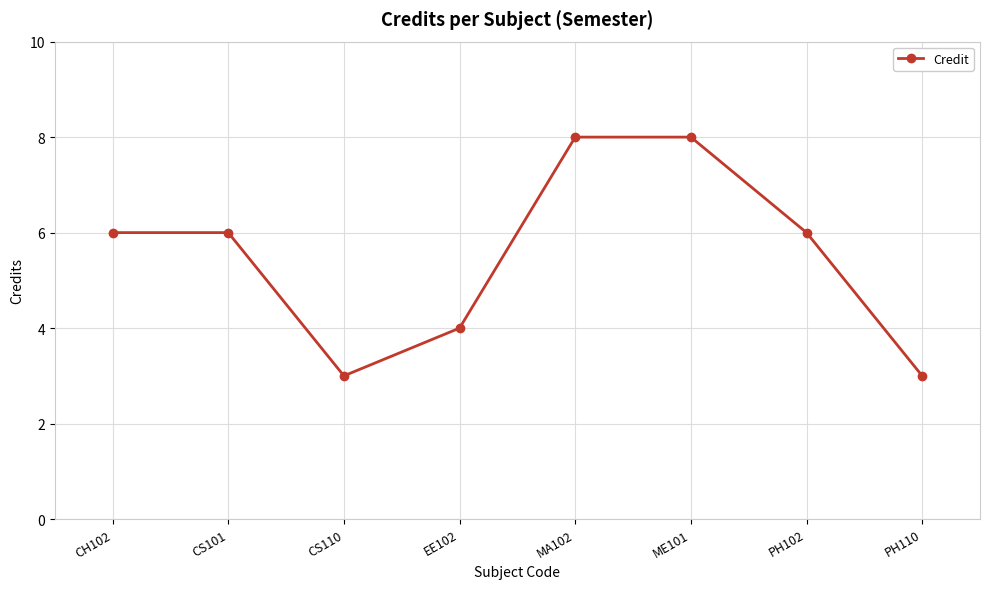

Reading right to left, list all the values displayed in this chart.

PH110=3	PH102=6	ME101=8	MA102=8	EE102=4	CS110=3	CS101=6	CH102=6